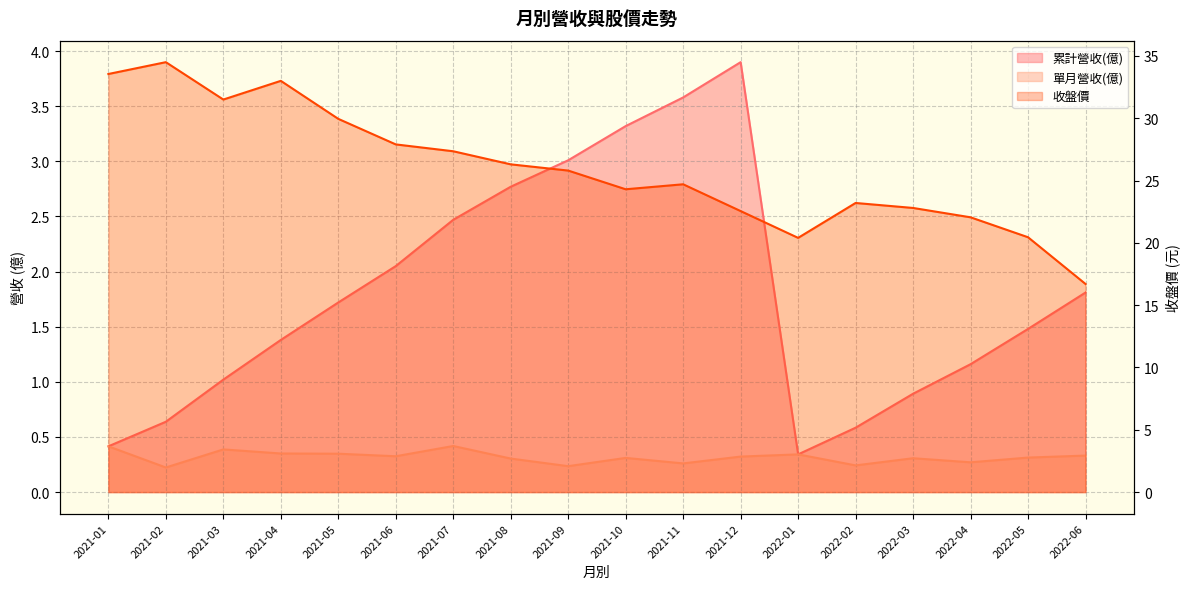

At how many categories does at least one series exceed 11?

18